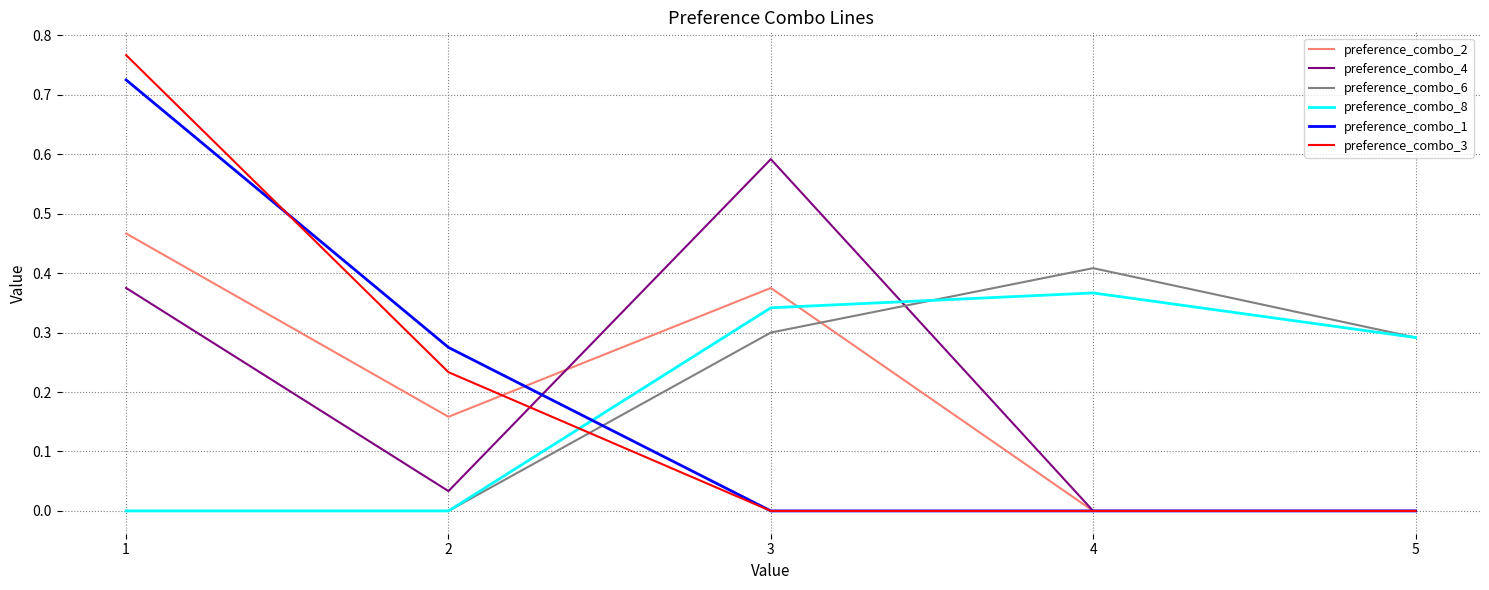

Is the value of preference_combo_3 at 4 greater than the value of preference_combo_6 at 3?

No